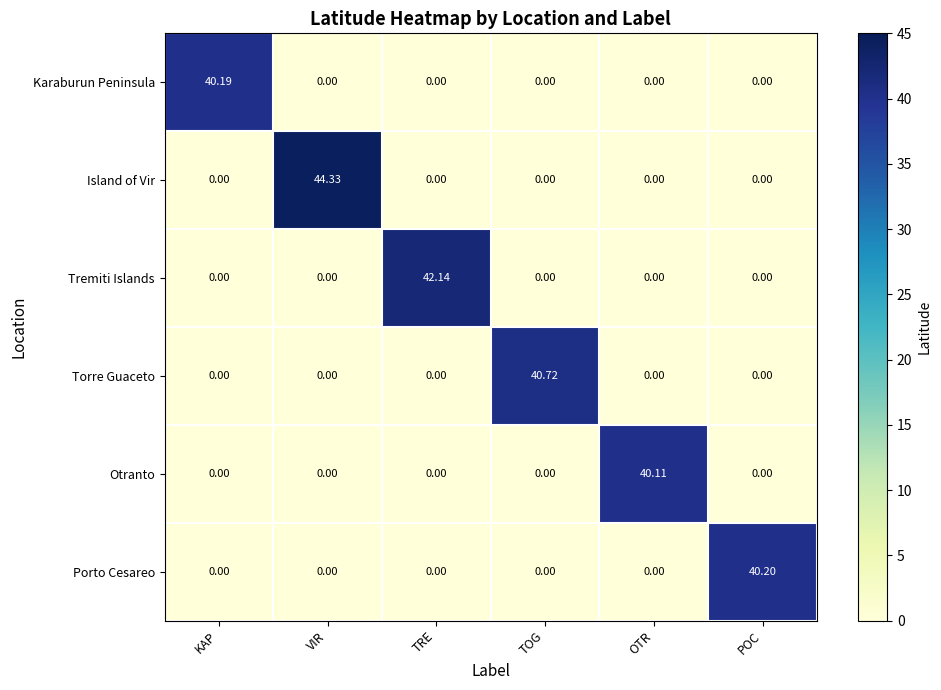

Rank the series by their maximum value, from lowest to highest.

Otranto, Karaburun Peninsula, Porto Cesareo, Torre Guaceto, Tremiti Islands, Island of Vir